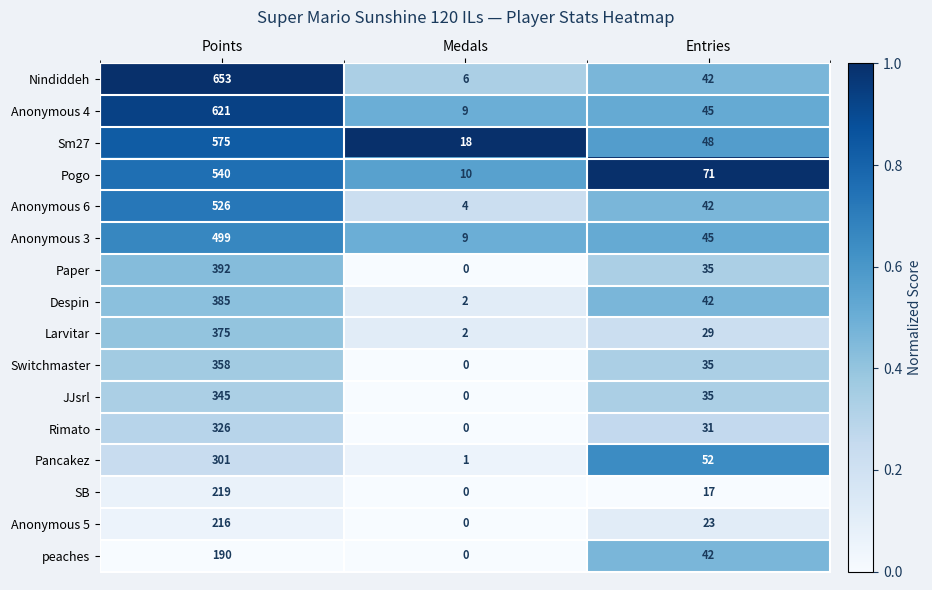

Which category has the highest value across all series?

Points